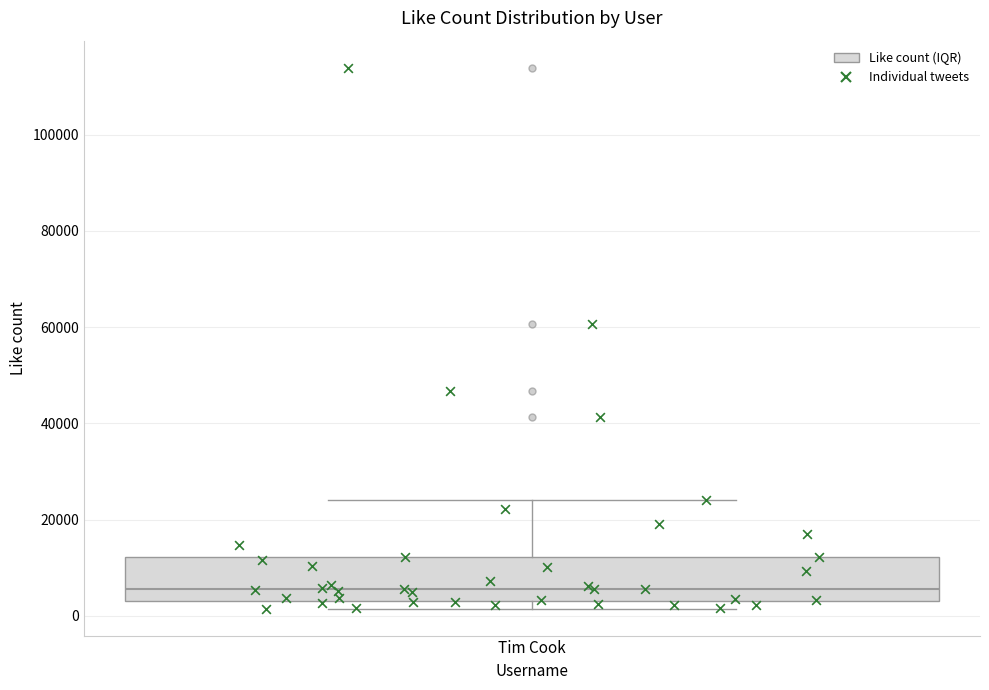

Read this box plot against the y-axis: the position of the median line, the range covered by the box, and the ends of both whiskers. The values are not printed on the chart, so give them approximately, as read against the axis.

median 6000, box 4000 to 12000, whiskers 2000 to 24000